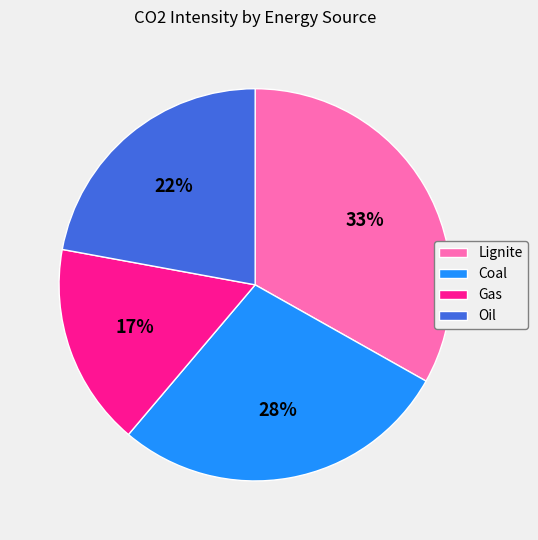

Do Oil and Gas together represent more than half of the pie?

No